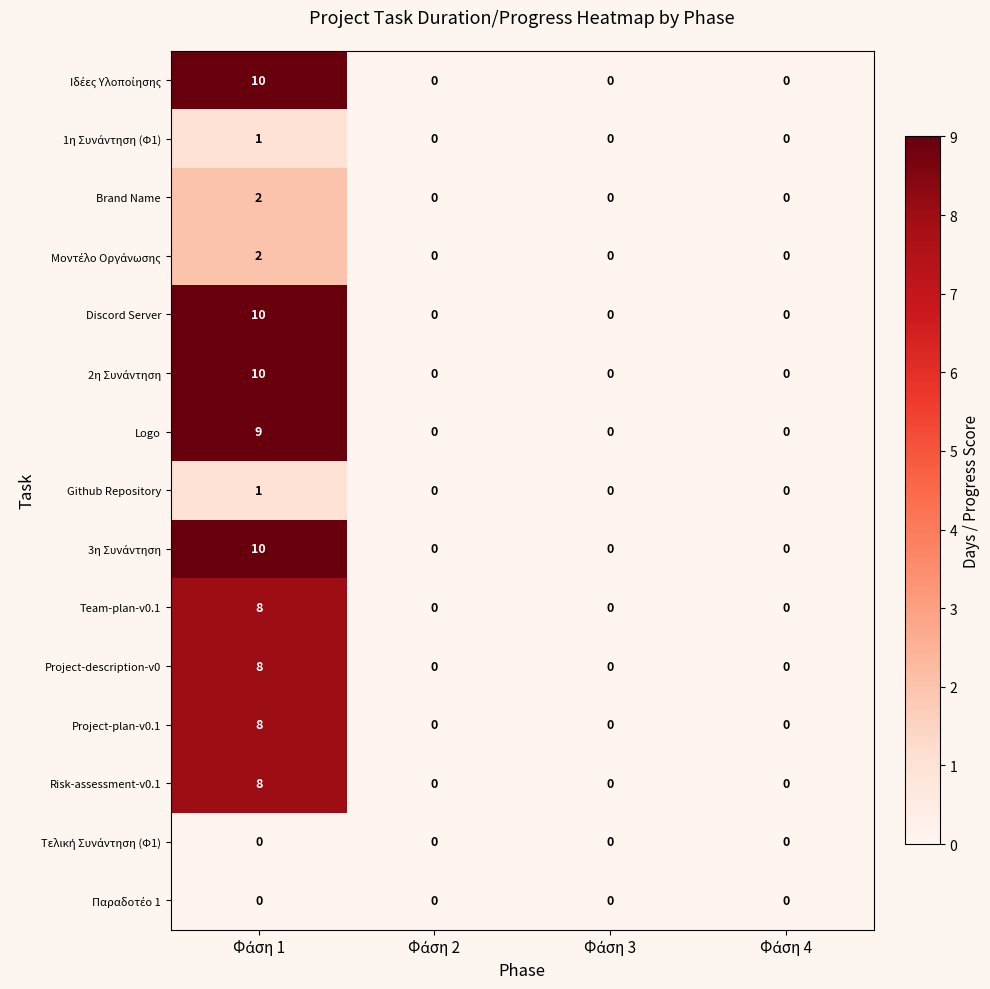

Count the Team-plan-v0.1 values in the range 0 to 8.

4